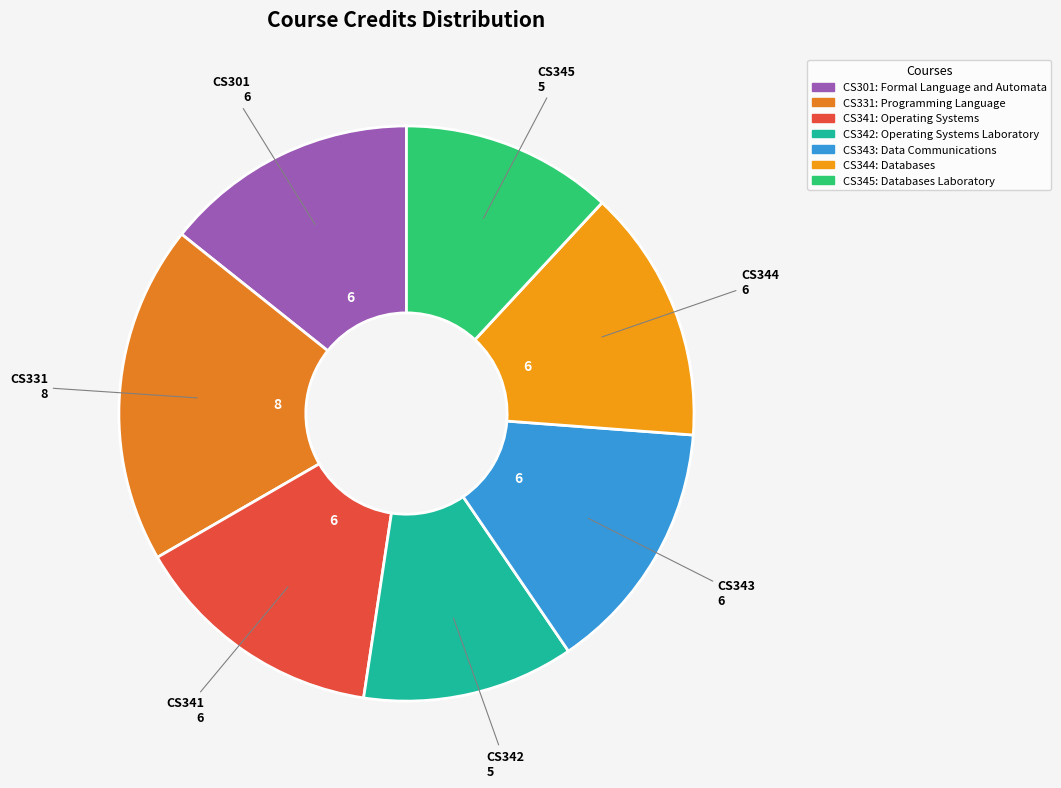

The CS342 slice represents 12% of the pie. True or false?

True